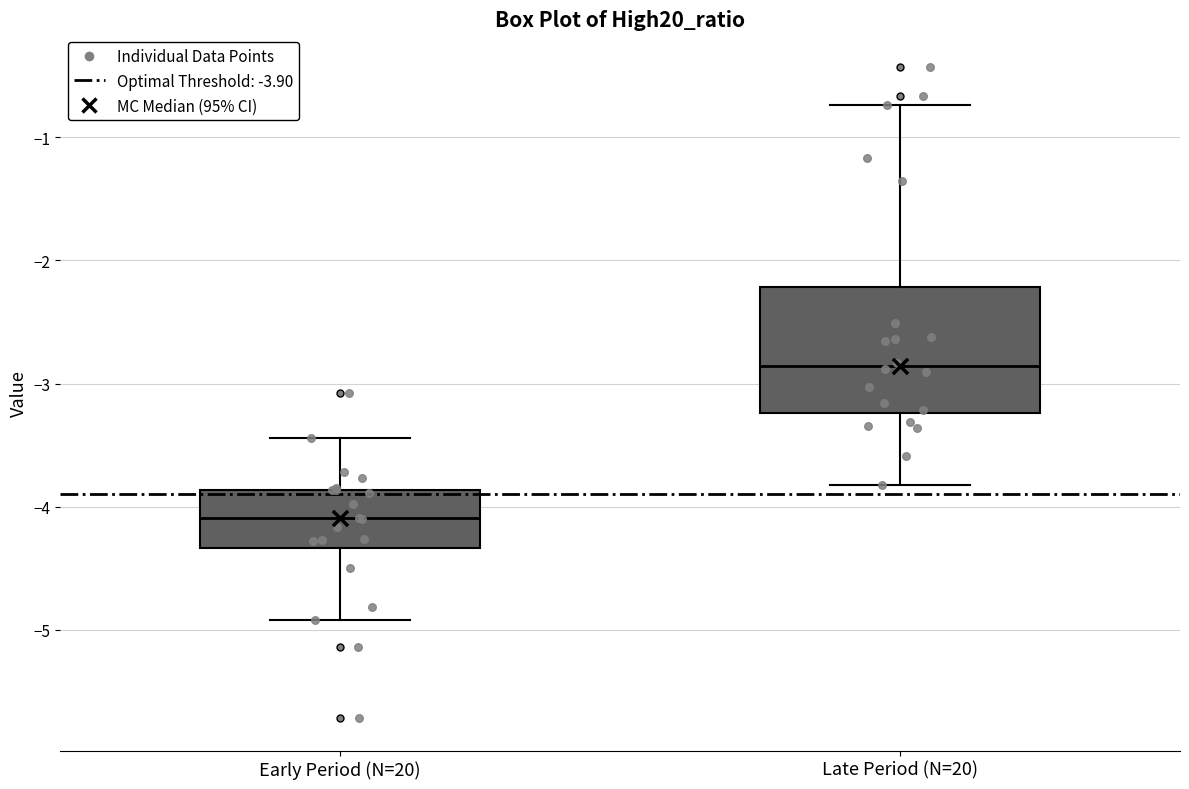

Reading left to right, transcribe this box plot: for each box, give where its median line is, the range the box spans, and where its two whiskers end, as read against the y-axis. The values are not printed on the chart, so give them approximately, as read against the axis.

Early Period (N=20): median -4.1, box -4.3 to -3.9, whiskers -4.9 to -3.4
Late Period (N=20): median -2.9, box -3.2 to -2.2, whiskers -3.8 to -0.7